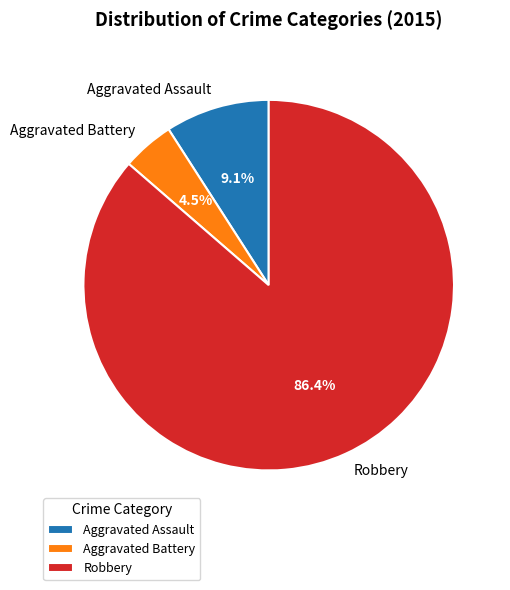

To the nearest percent, what is the difference between the largest and smallest slice percentages?

82%